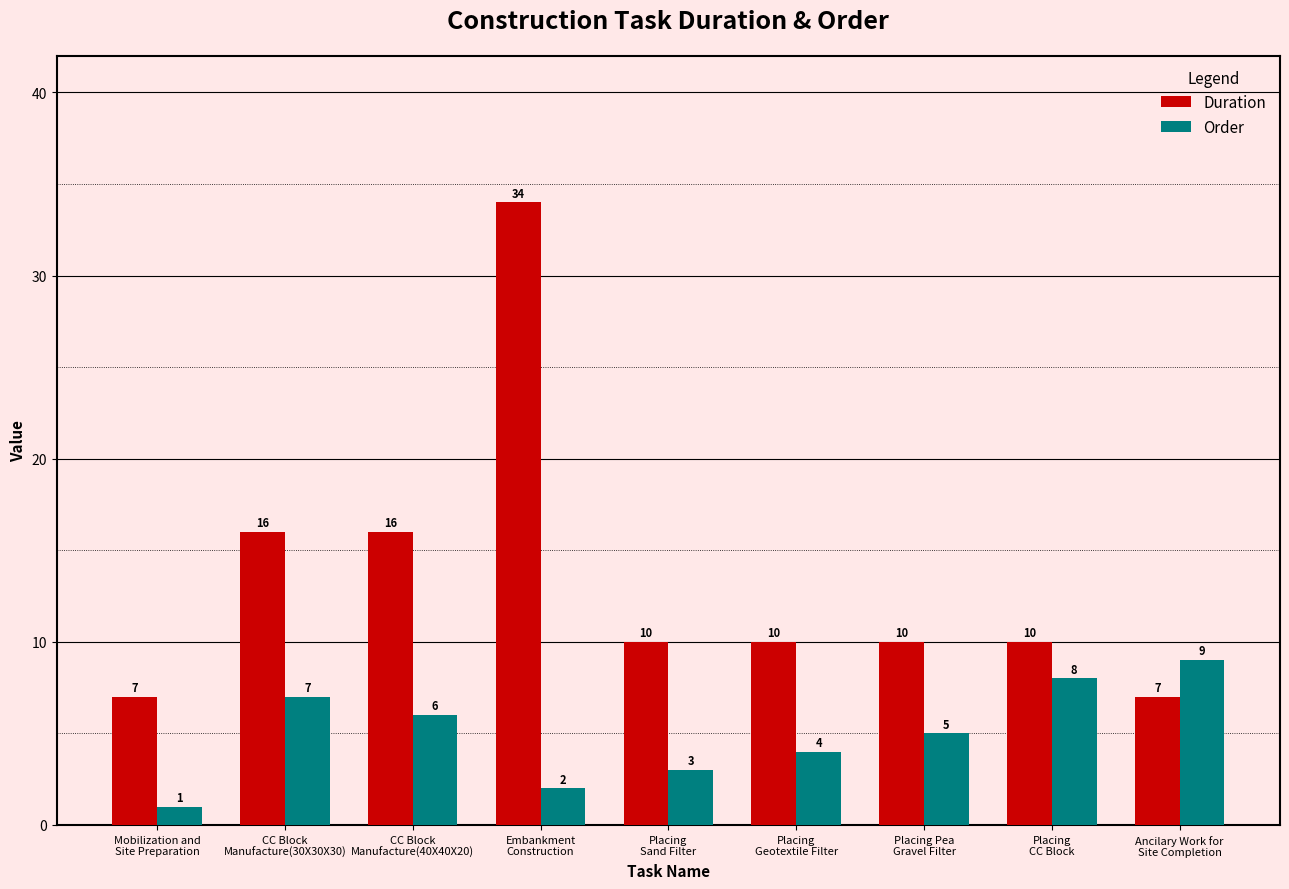

Which series has the largest total across all categories?

Duration